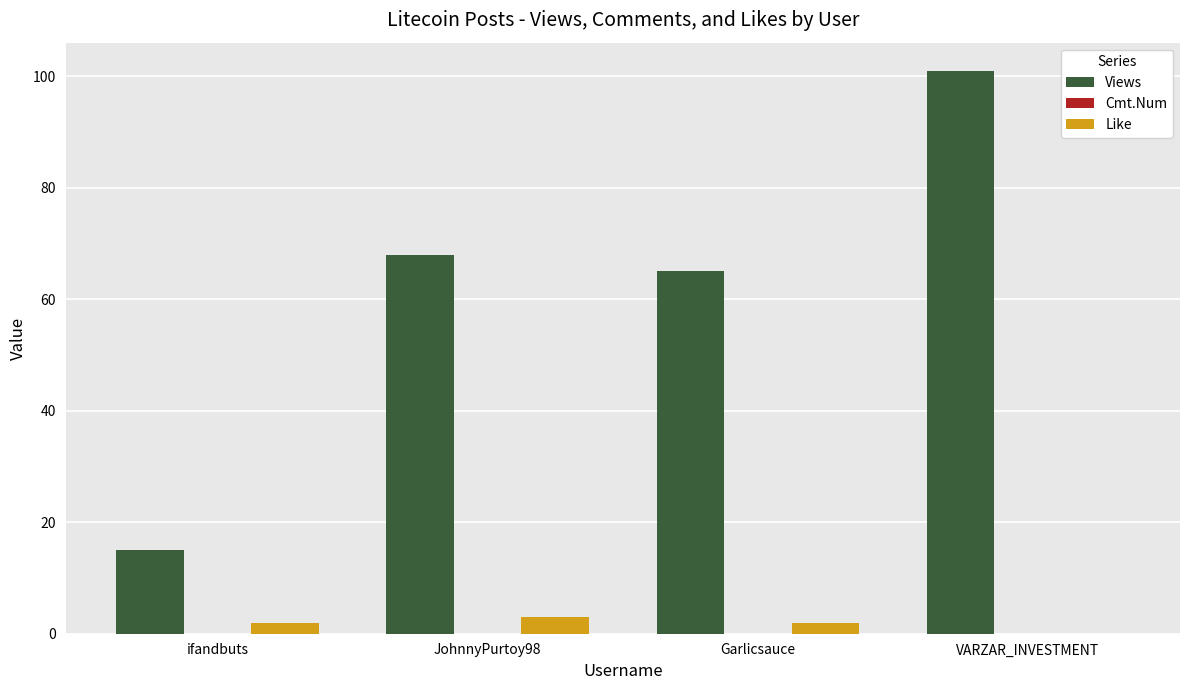

Which series has the largest total across all categories?

Views